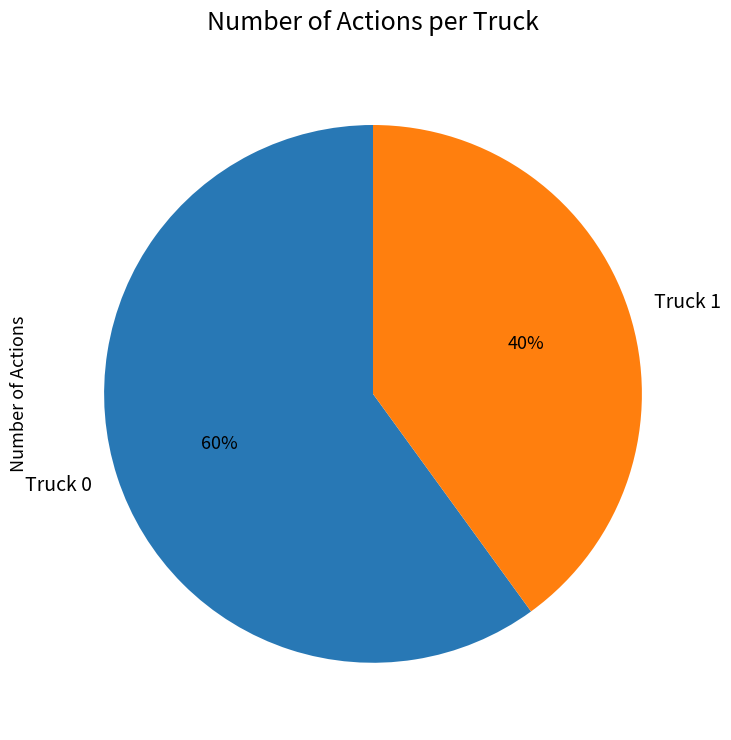

Do Truck 1 and Truck 0 together represent more than half of the pie?

Yes